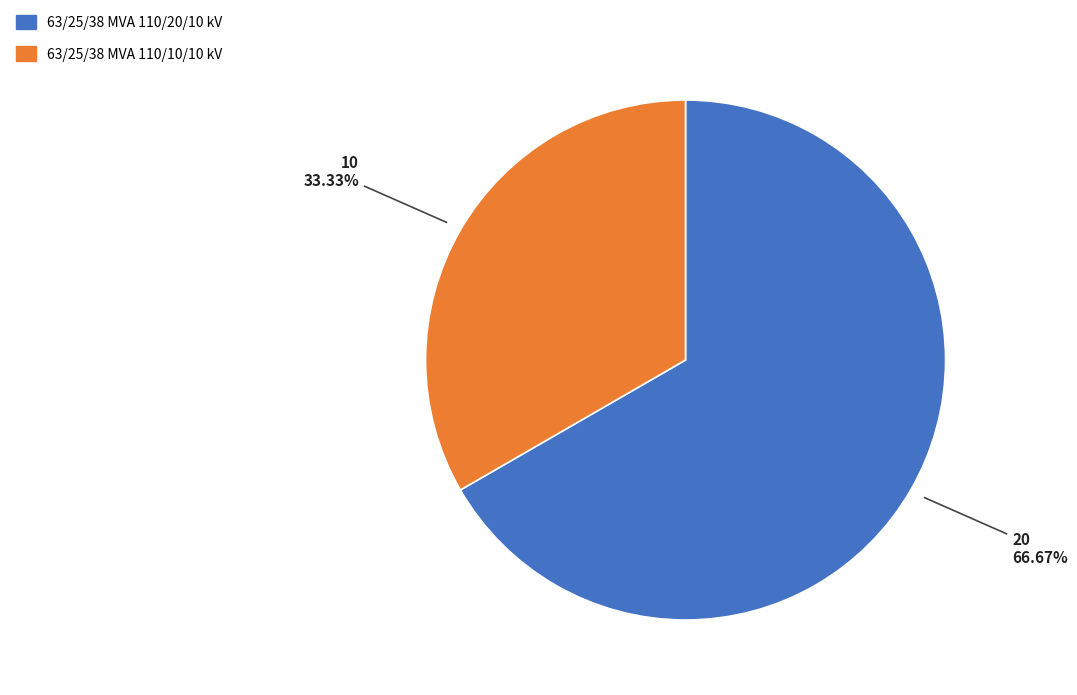

Which slice is the smallest?

63/25/38 MVA 110/10/10 kV